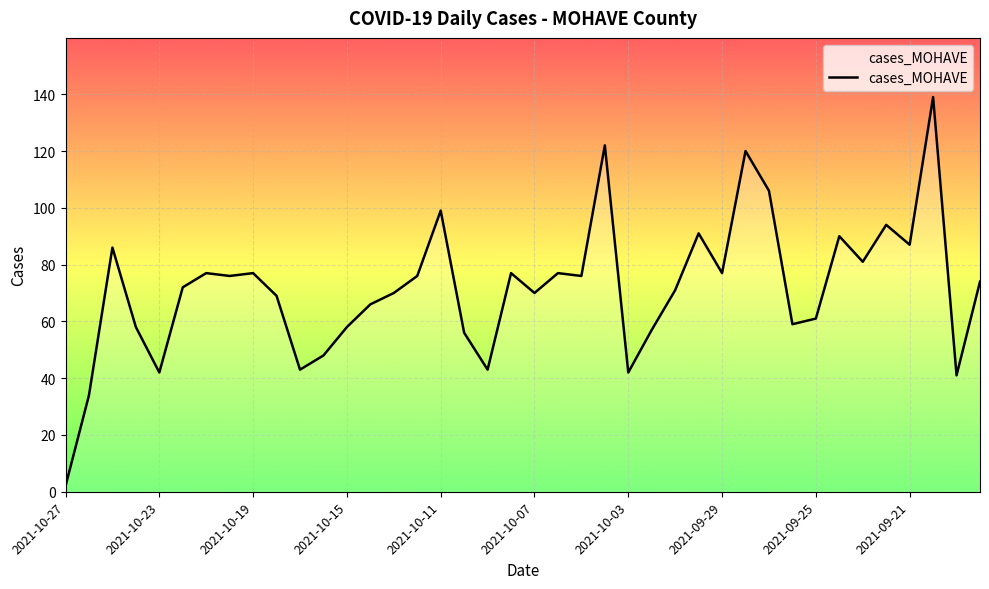

What is the greatest value displayed?

139